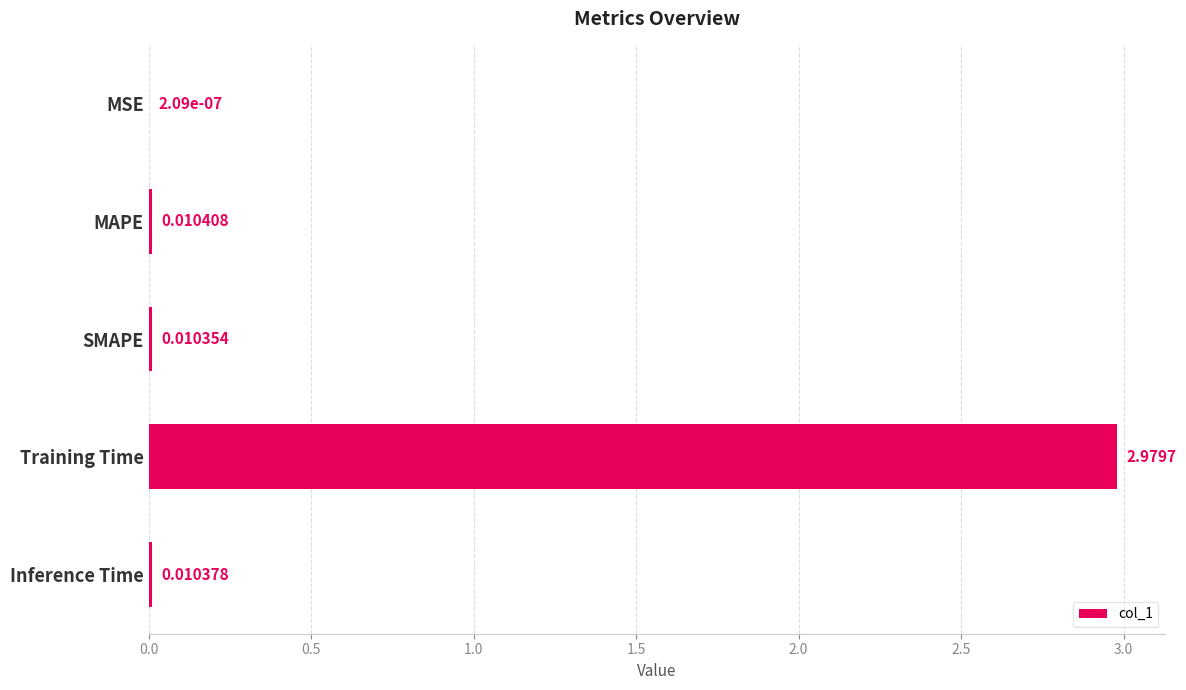

At which category does the chart reach its peak across all series?

Training Time